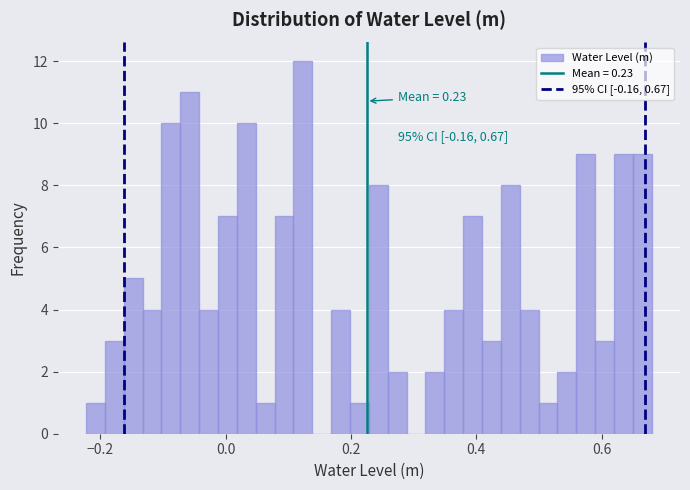

Around what value on the x-axis is the tallest bar? Give the approximate position of its centre, as read against the axis.

0.12